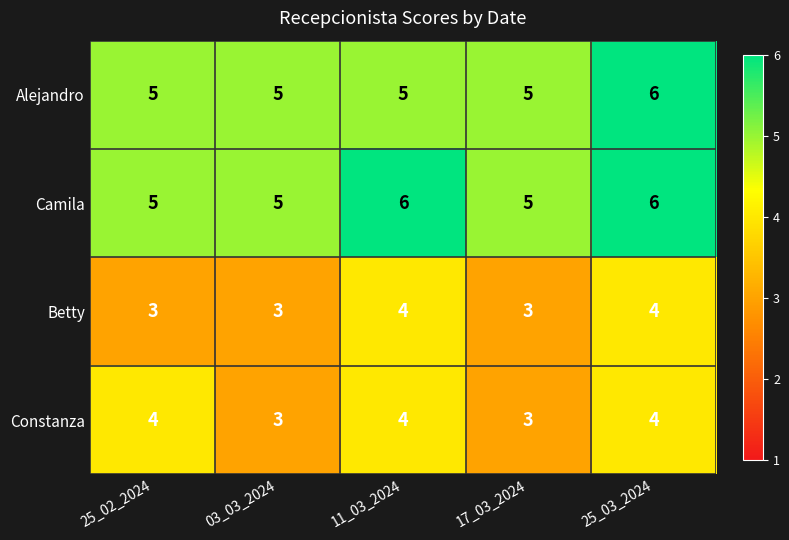

What is the total value across all series at 25_03_2024?

20